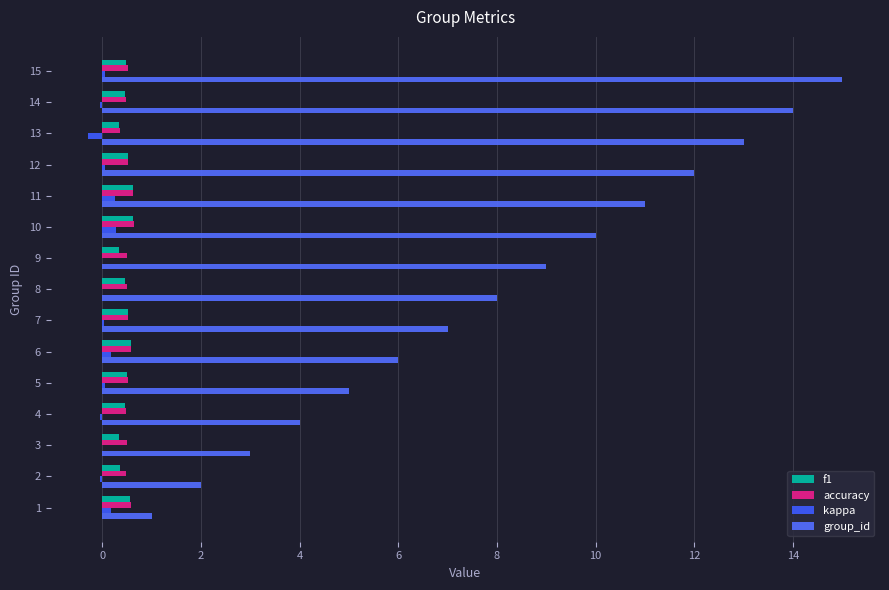

How many series are shown in this chart?

4